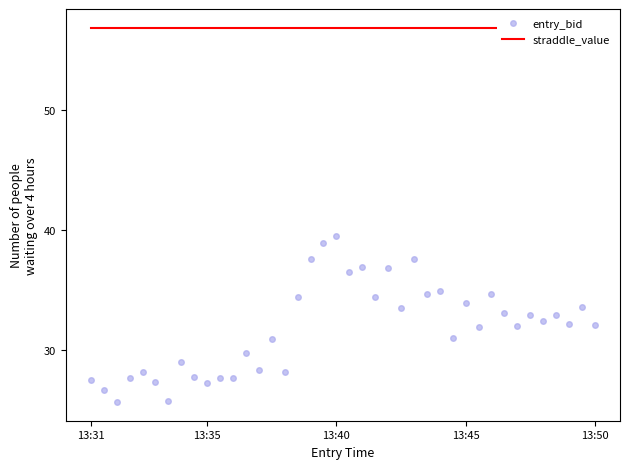

Between 13:50 and 22, which series saw the biggest shift?

entry_bid